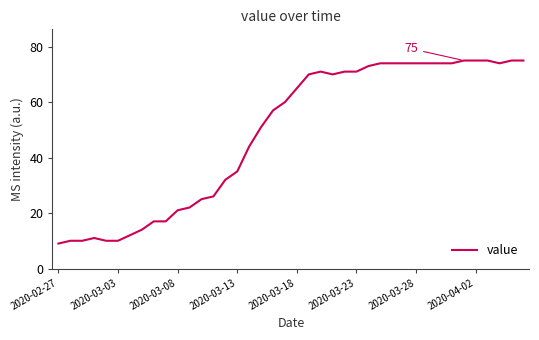

What is the difference between the maximum and minimum values?

66